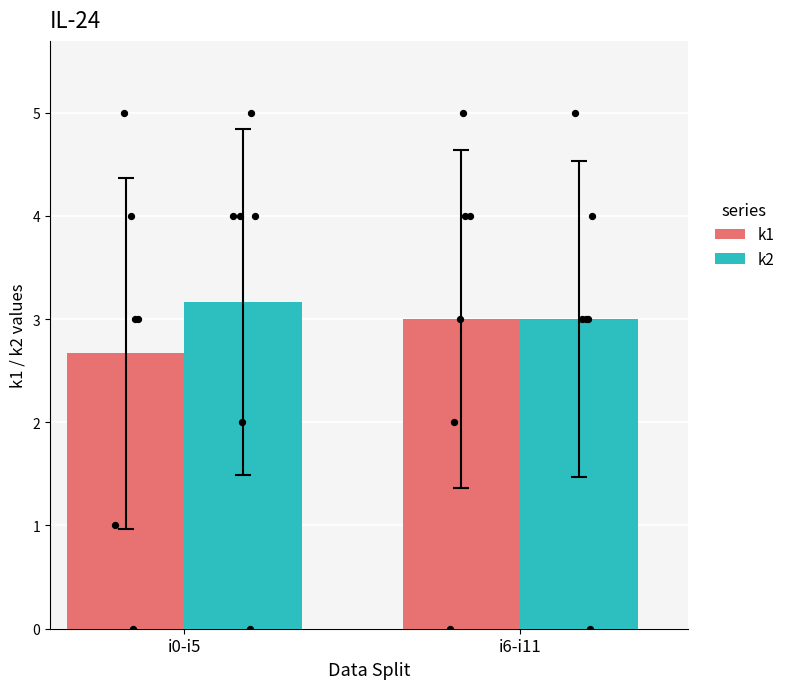

What are all the series names shown in the legend?

k1, k2